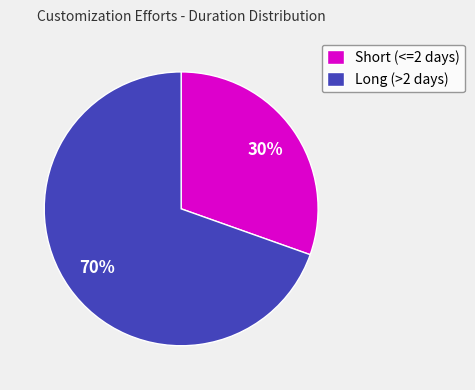

Is Long (>2 days) the majority of the pie?

Yes